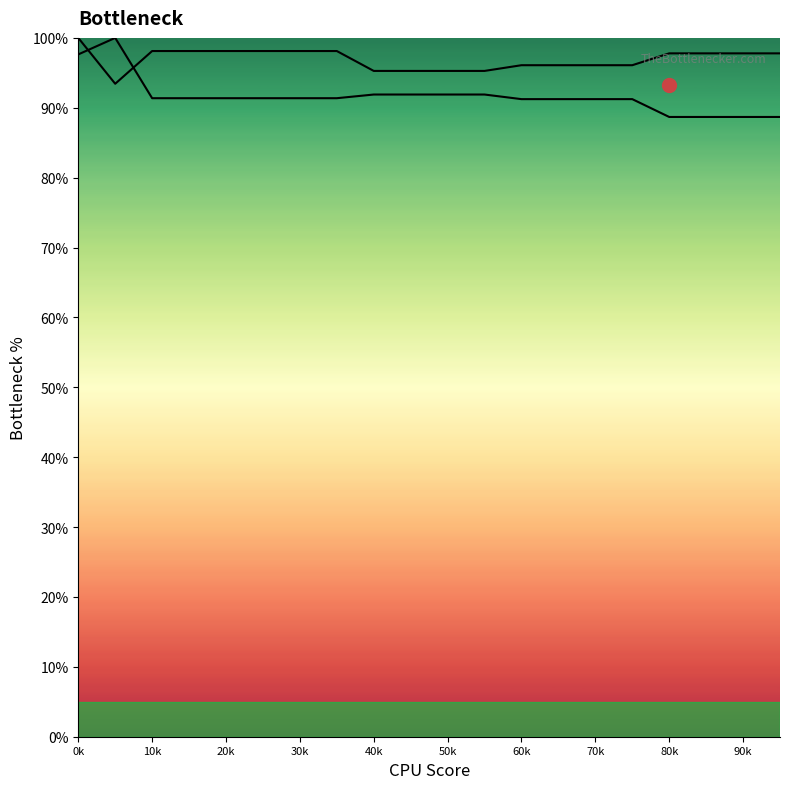

Reading right to left, transcribe all the data shown in this chart.

row_0: 88.7	88.7	88.7	88.7	91.2	91.2	91.2	91.2	91.9	91.9	91.9	91.9	91.4	91.4	91.4	91.4	91.4	91.4	100.0	97.6
row_1: 97.8	97.8	97.8	97.8	96.1	96.1	96.1	96.1	95.3	95.3	95.3	95.3	98.1	98.1	98.1	98.1	98.1	98.1	93.4	100.0